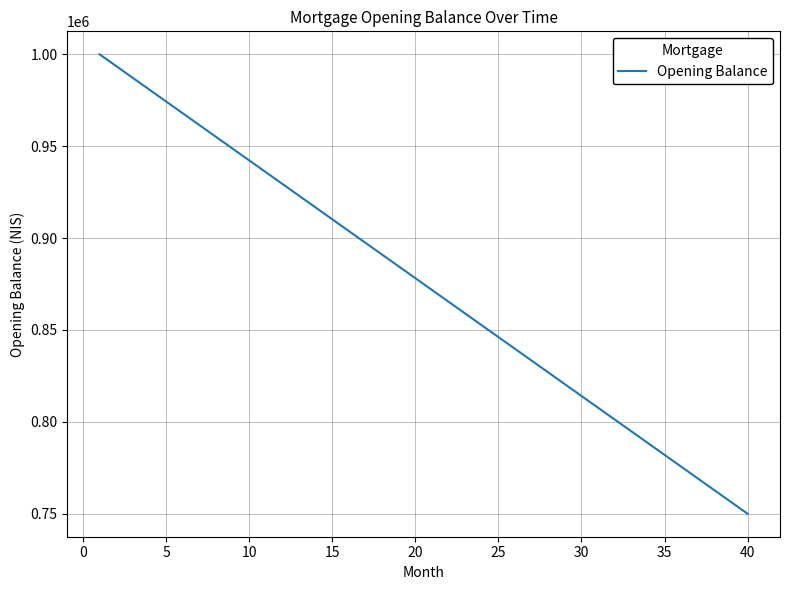

What is the difference between the maximum and minimum values?

250000.0